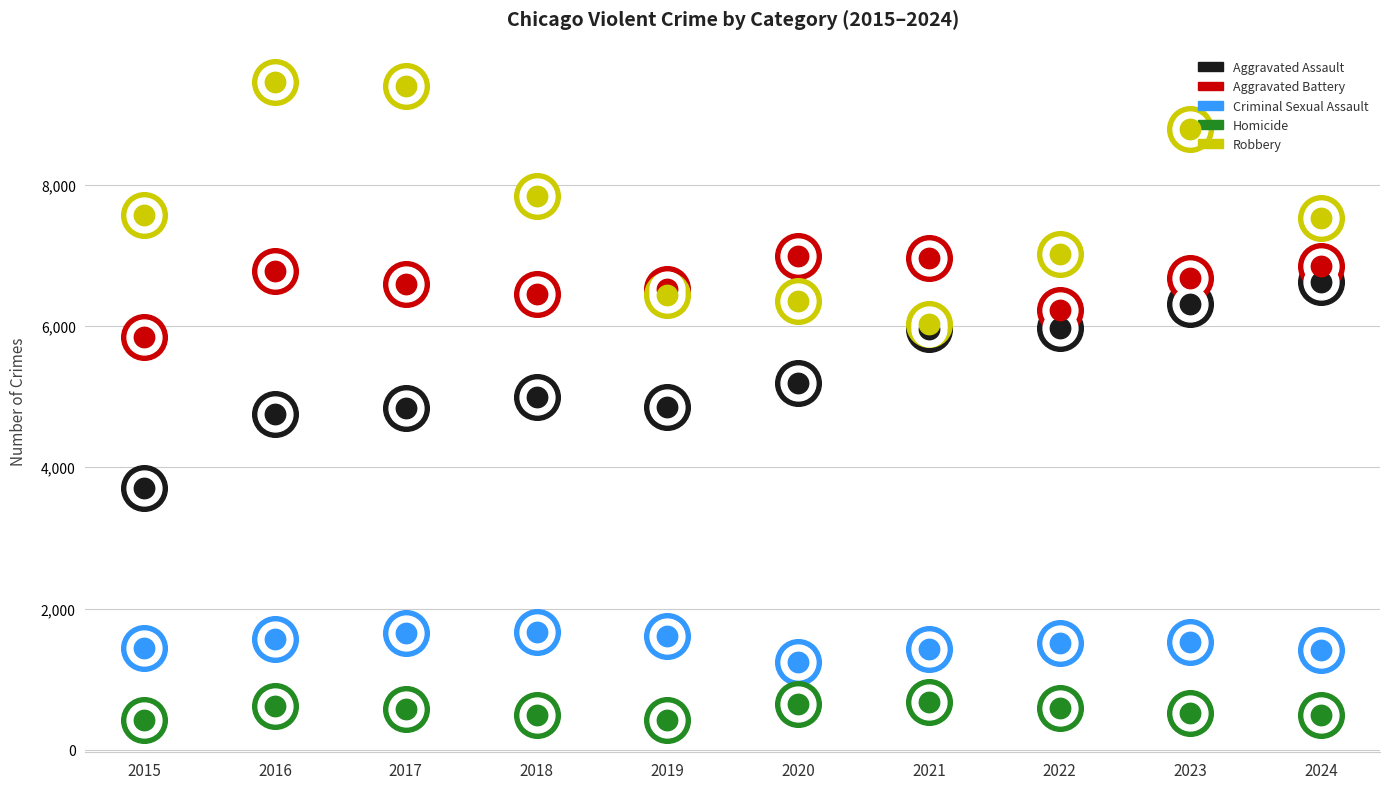

Which series has the widest spread of Y values?

Robbery